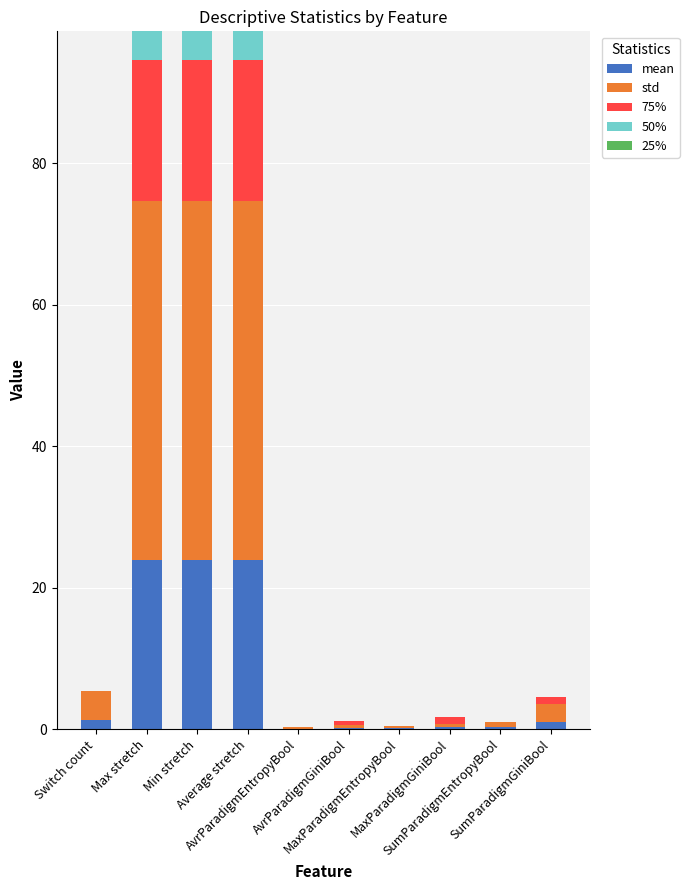

How many categories are shown in the chart?

10